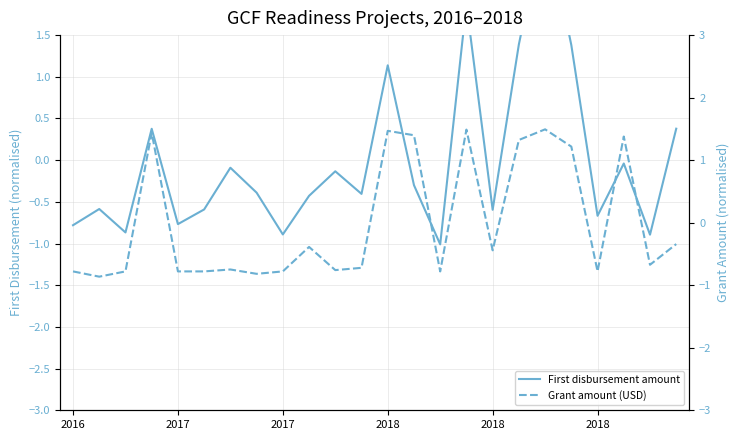

True or false: First disbursement amount and Grant amount (USD) intersect in this chart.

True